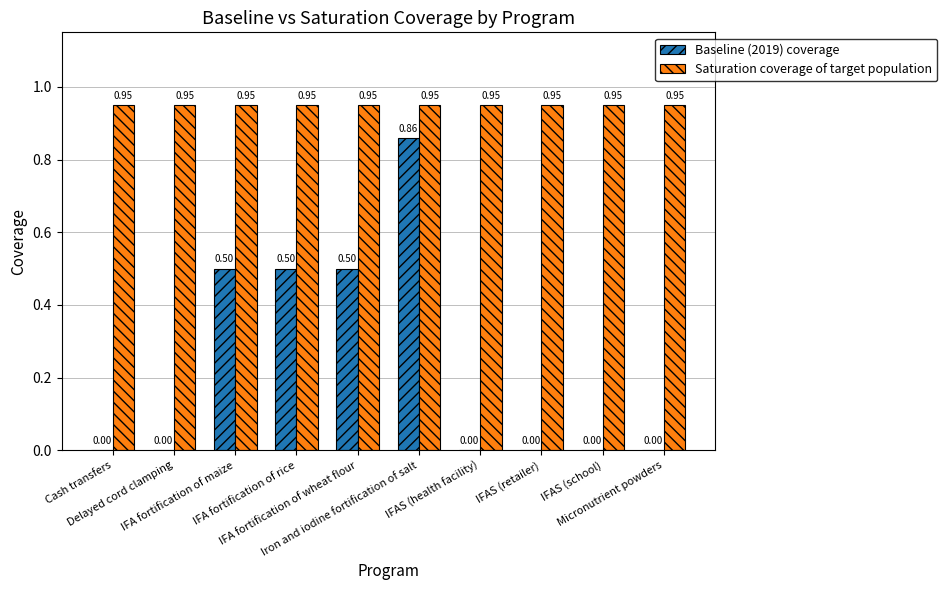

What is the sum of all Baseline (2019) coverage values?

2.4